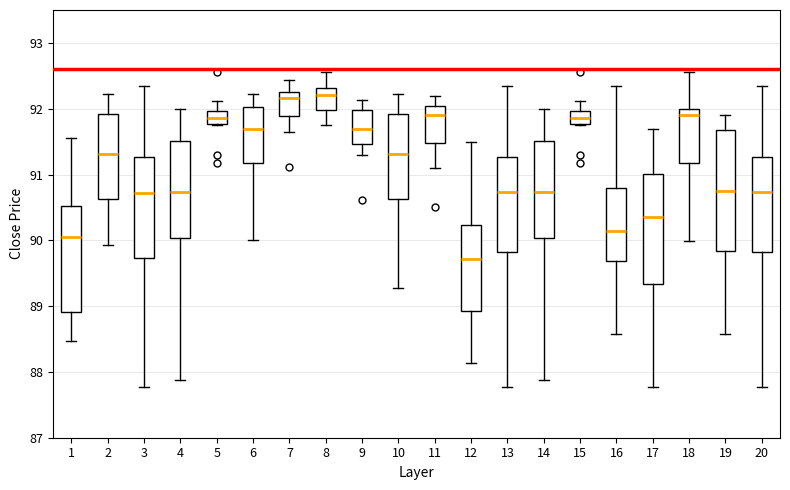

Where does the lower whisker of the box at x = 9 end on the y-axis? The values are not printed on the chart, so give them approximately, as read against the axis.

91.3